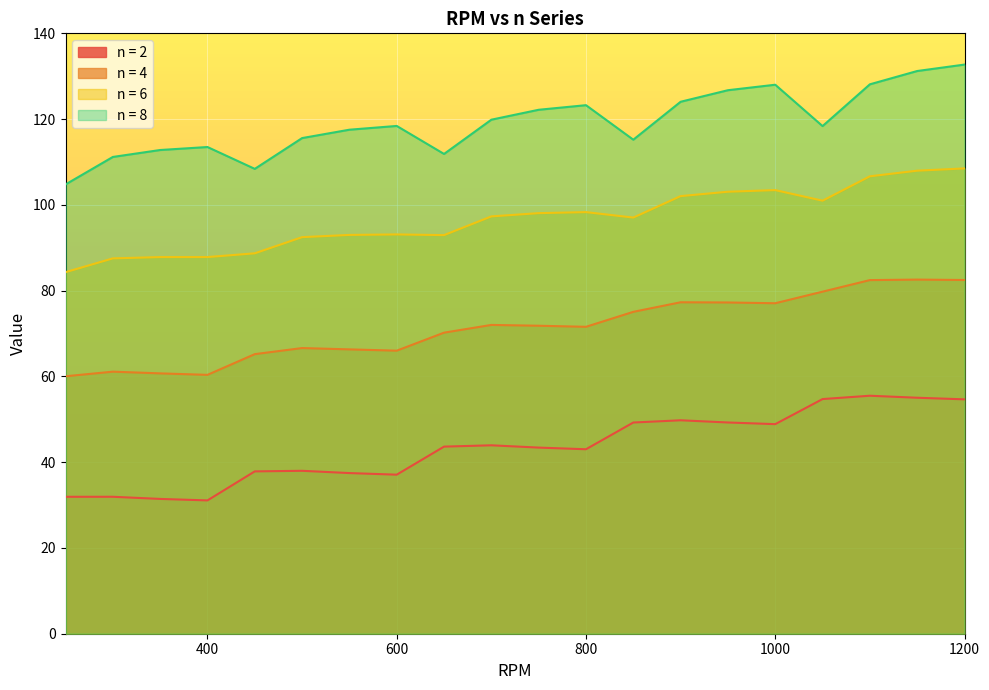

The n = 2 series shows 21.3 at 1000. True or false?

False